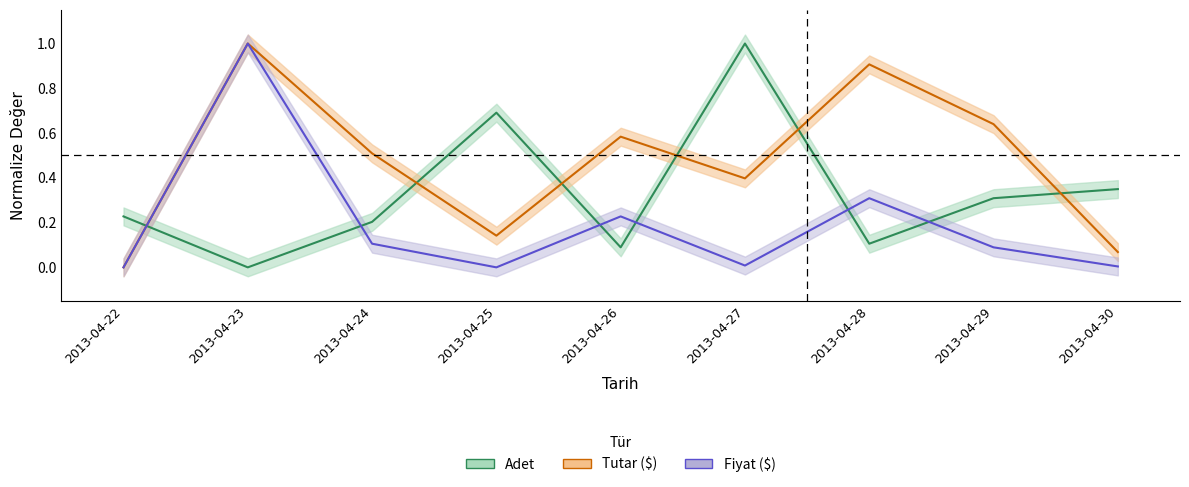

What is the difference between the highest and lowest values at 2013-04-25?

0.7